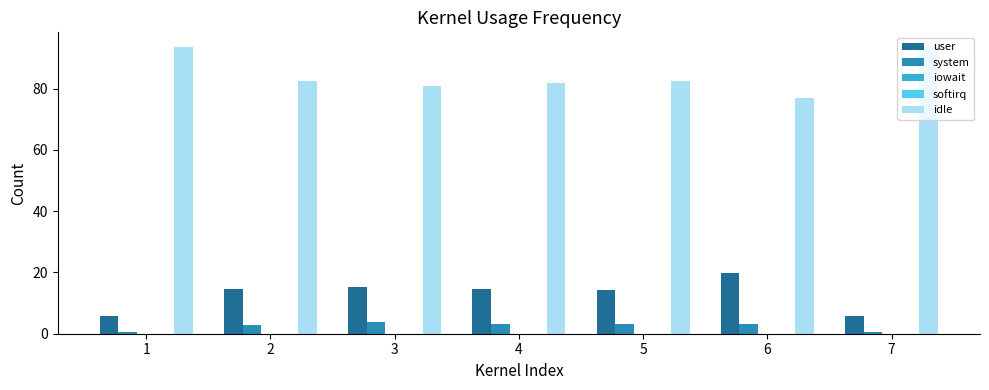

What is the maximum value shown in the chart?

93.7